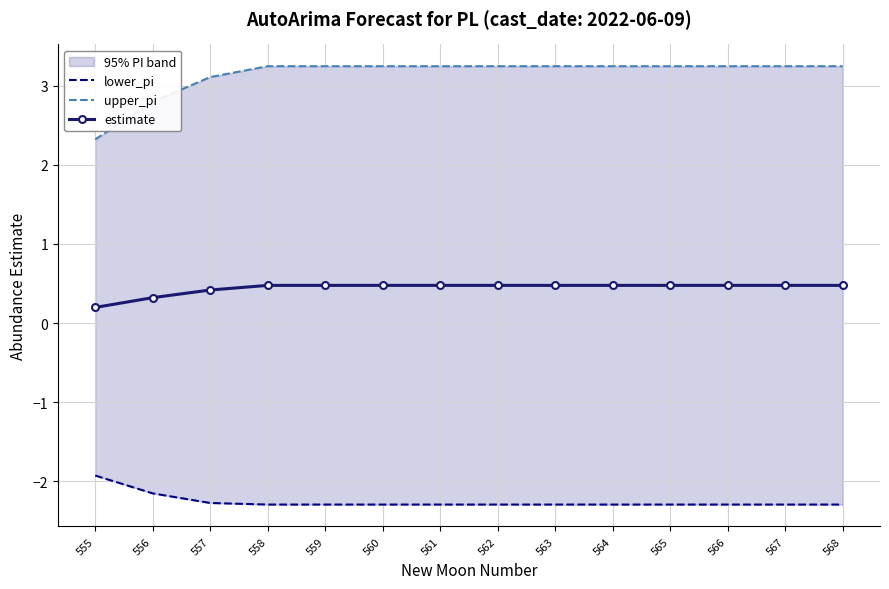

True or false: lower_pi has a value of -2.3 at 565.

True